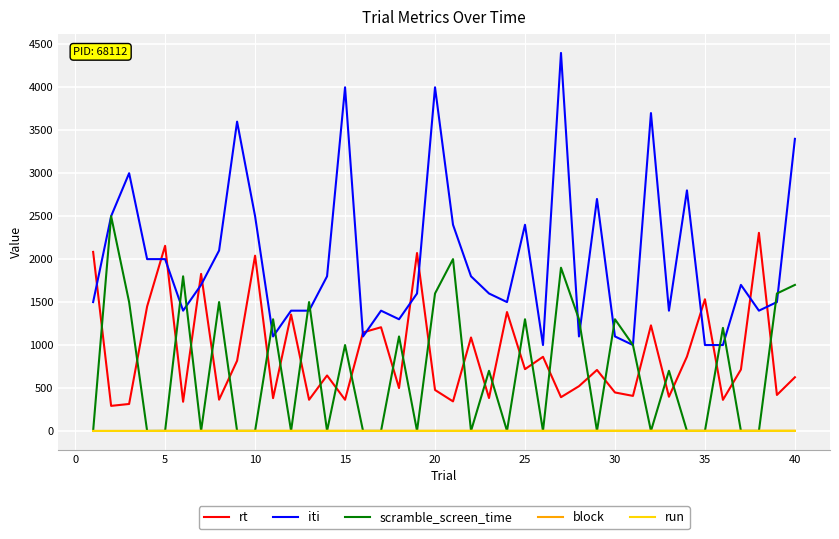

True or false: iti and run cross at least once.

False